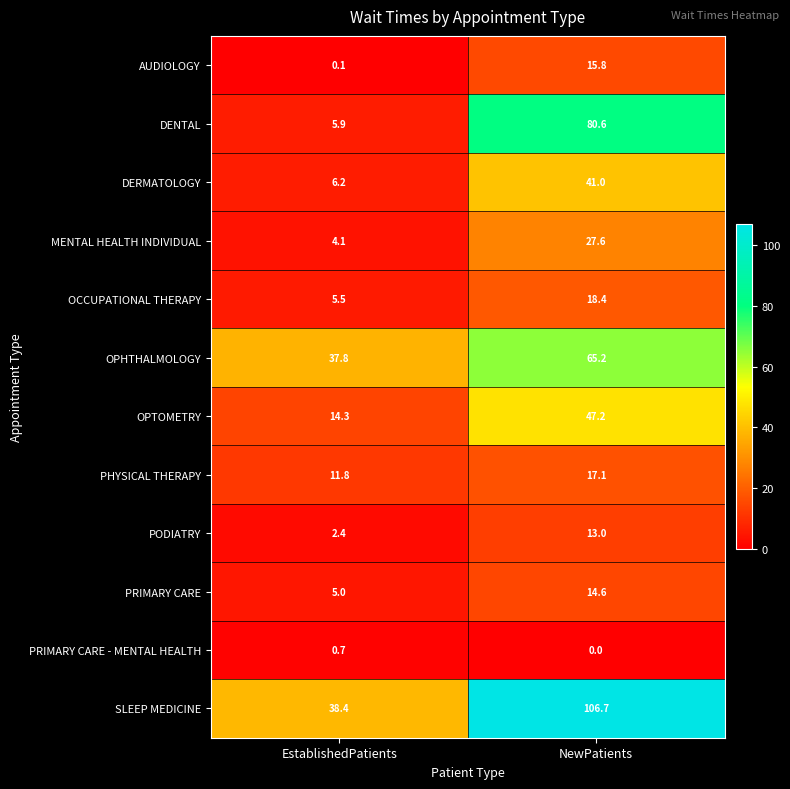

At which label is OPTOMETRY closest to 30?

EstablishedPatients